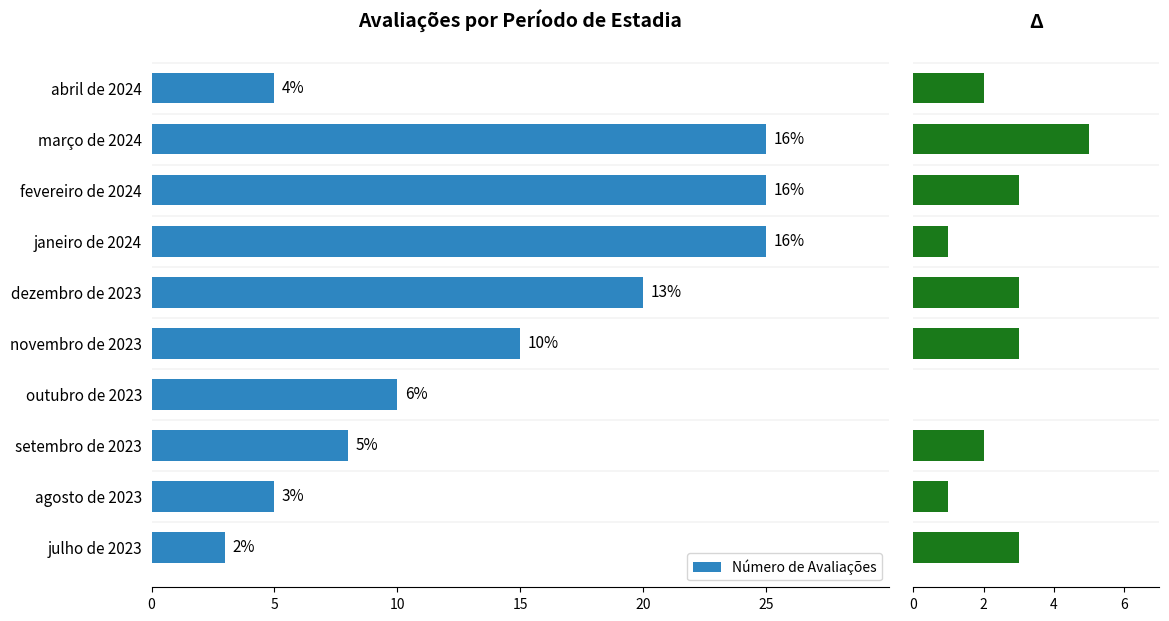

What is the difference between the second highest and minimum values?

22